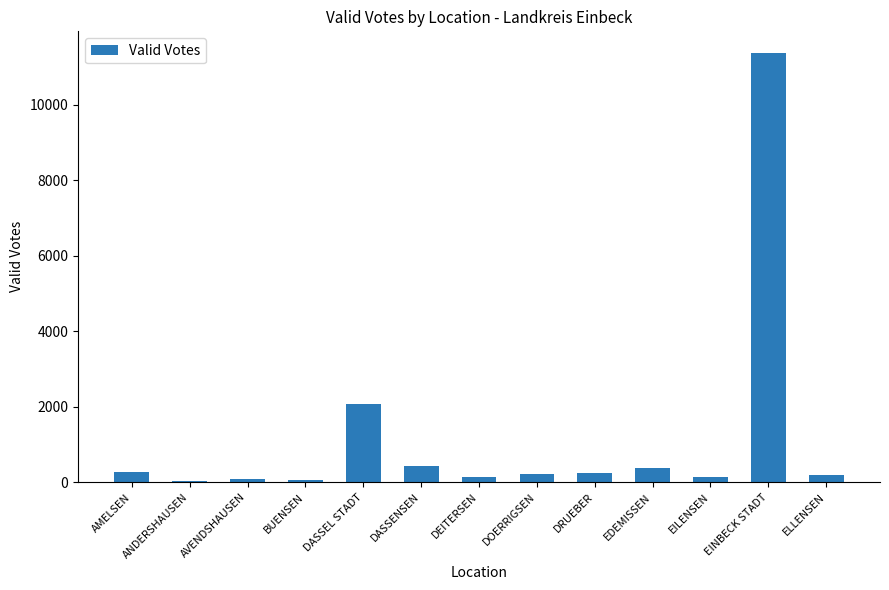

What is the difference between the maximum and minimum values?

11330